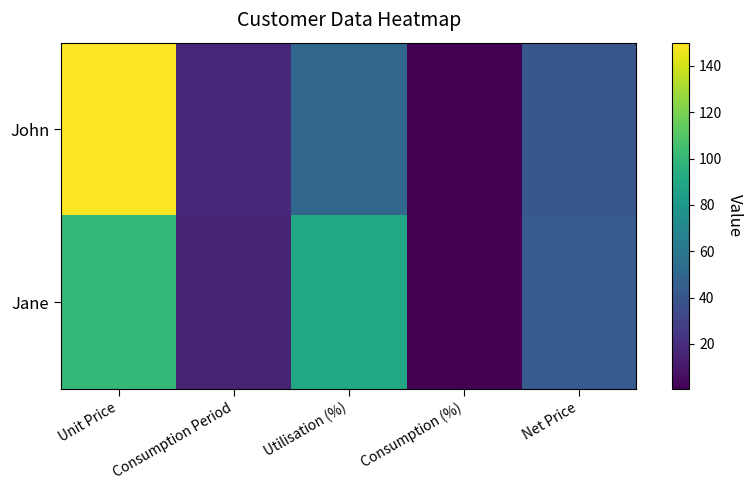

Which label corresponds to the largest value in the chart?

Unit Price